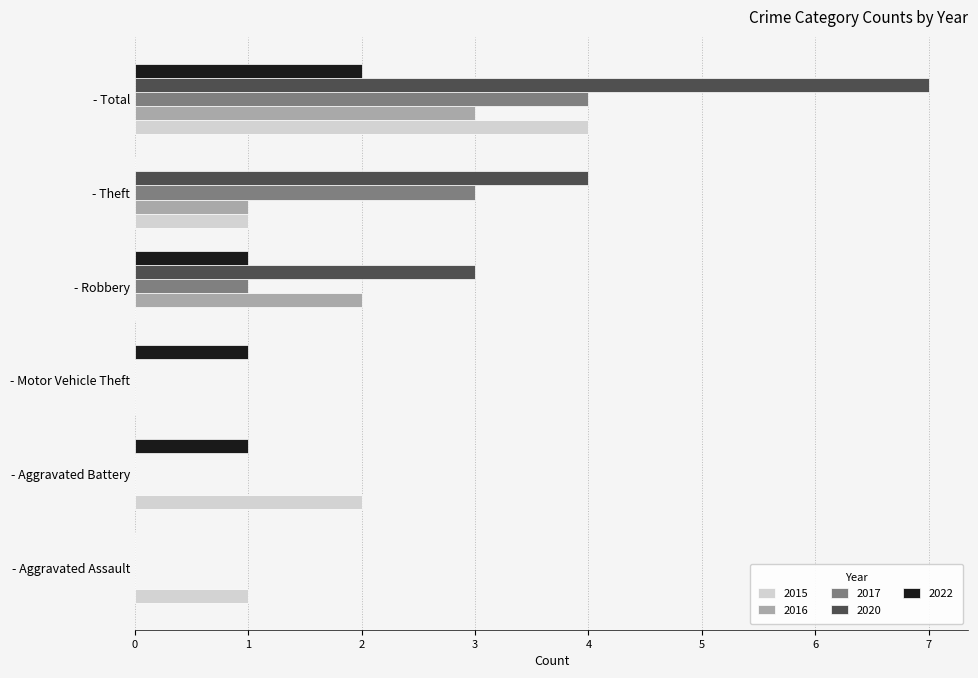

Count the 2015 values in the range 0 to 2.

5